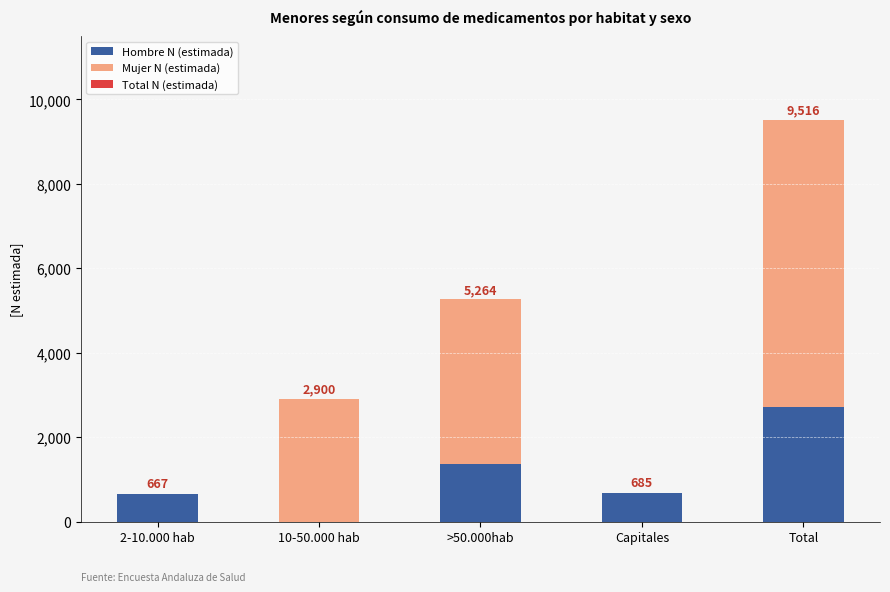

At which category is the sum across all series the highest?

Total